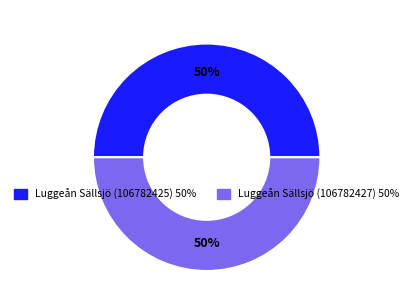

Is it true that Luggeån Sällsjö (106782427) is 55% of the pie?

False